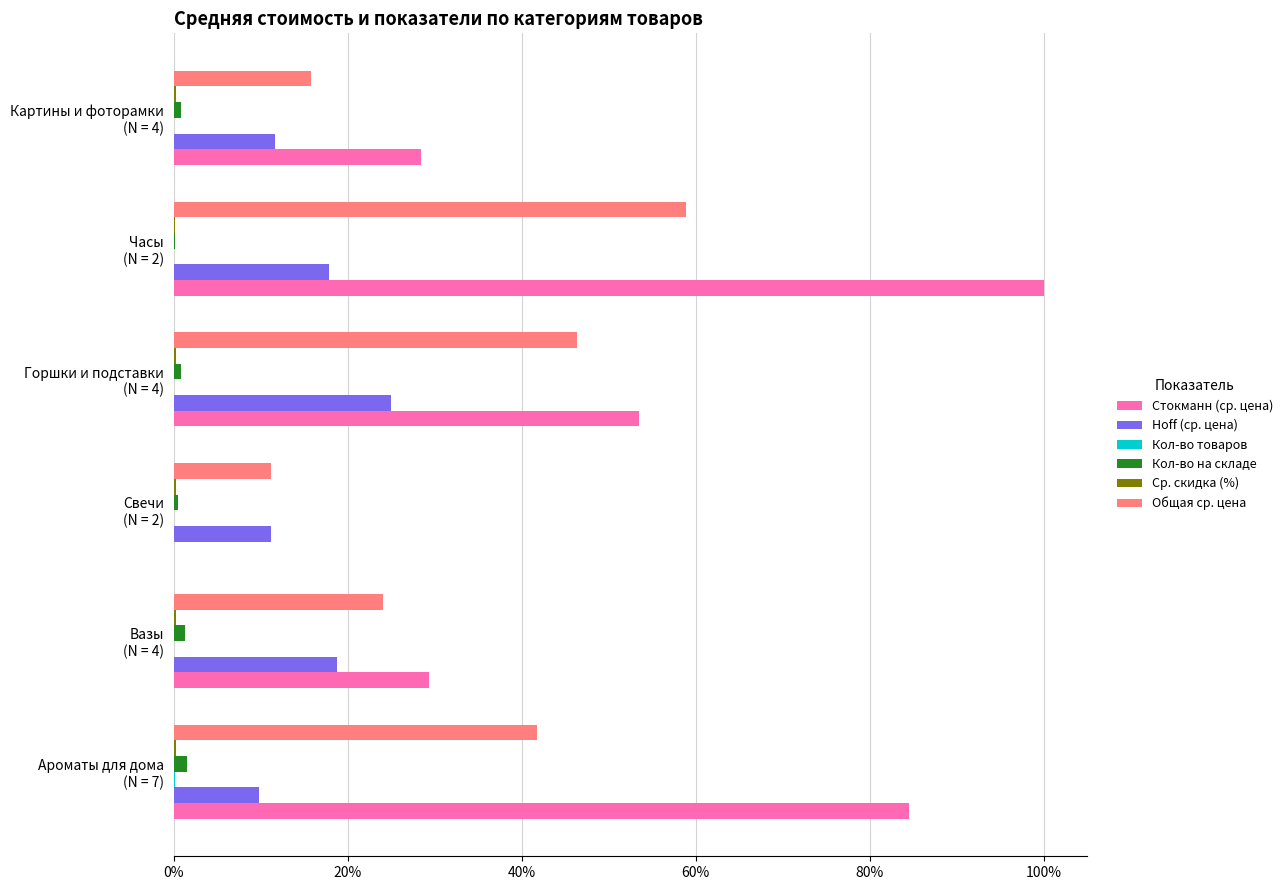

Which series has the largest total across all categories?

Стокманн (ср. цена)